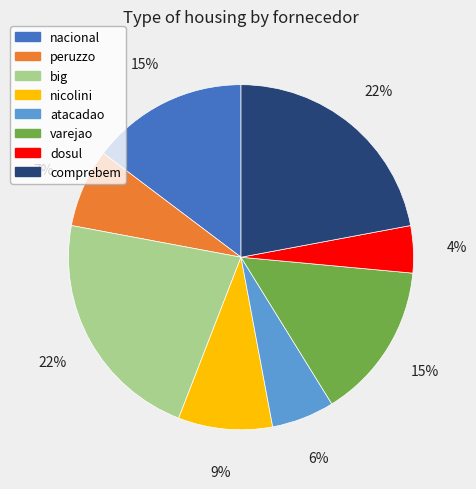

Is varejao the majority of the pie?

No